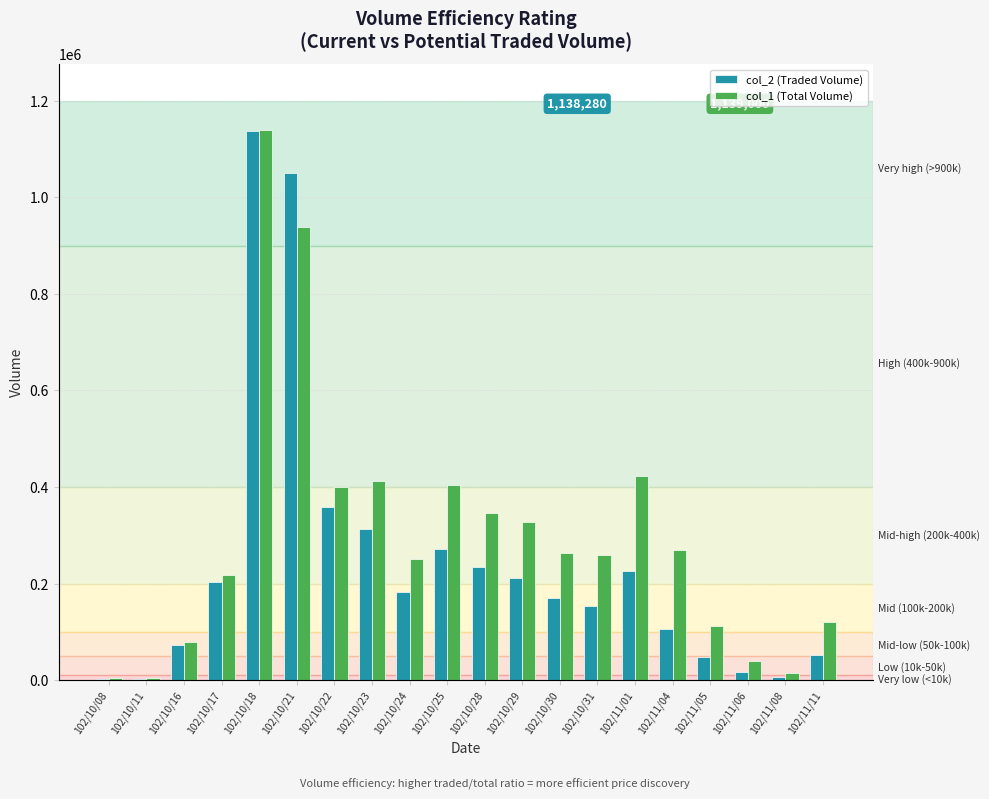

How many values in the col_1 (Total Volume) series exceed 264000?

9